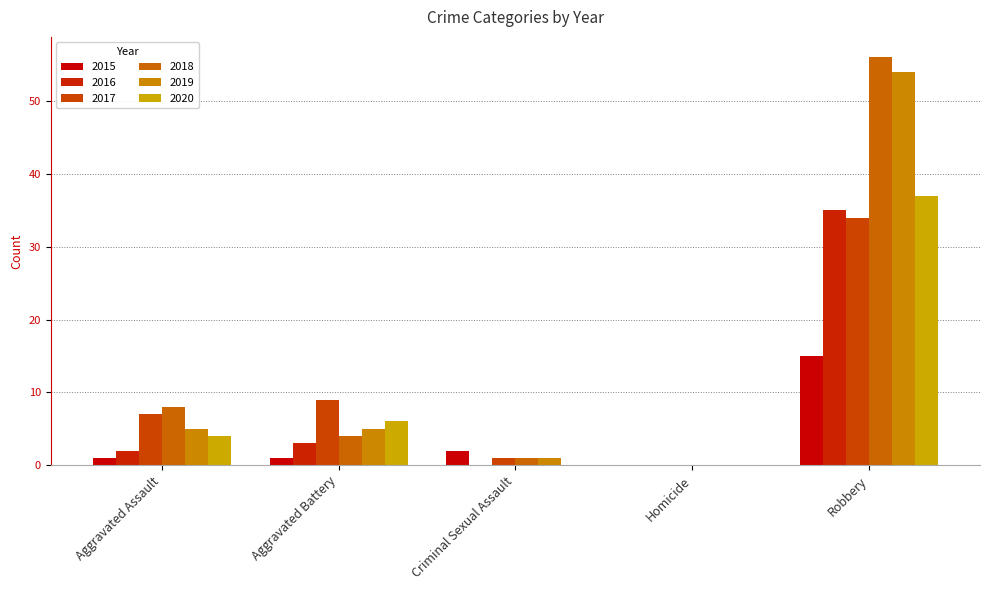

Are the bars grouped side by side (vs. stacked)?

Yes